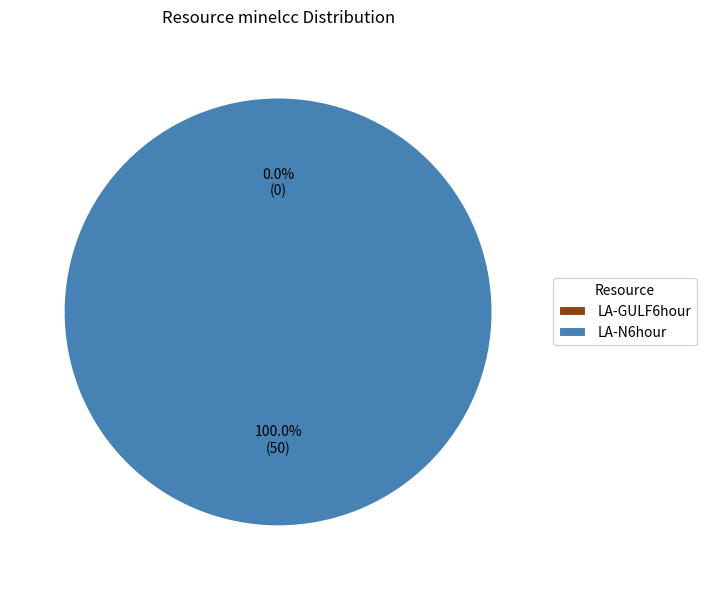

How many segments does this pie chart have?

2